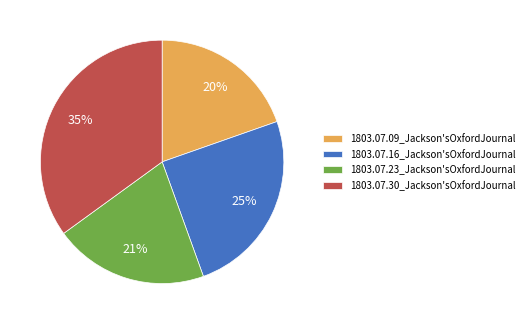

True or false: 1803.07.30_Jackson'sOxfordJournal accounts for 35% of the total.

True